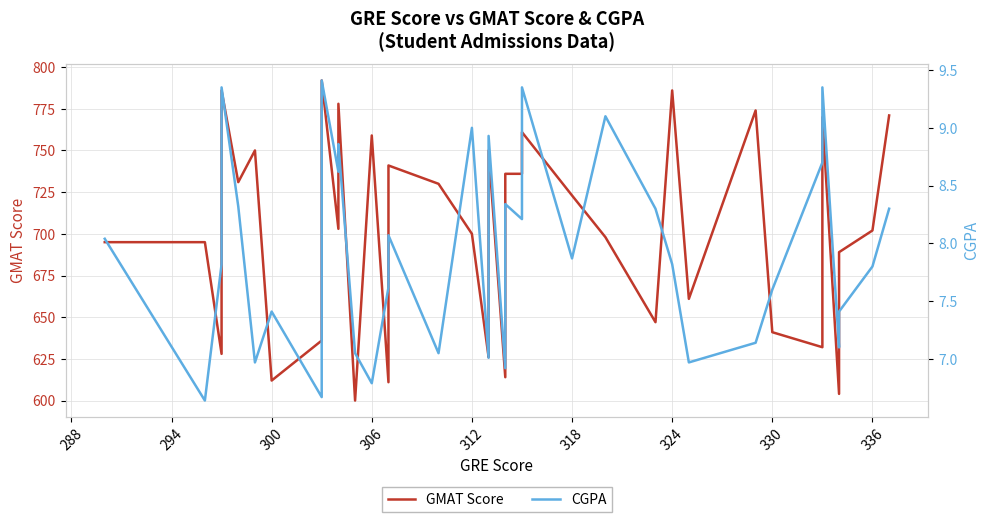

Which series has the widest spread of values?

GMAT Score